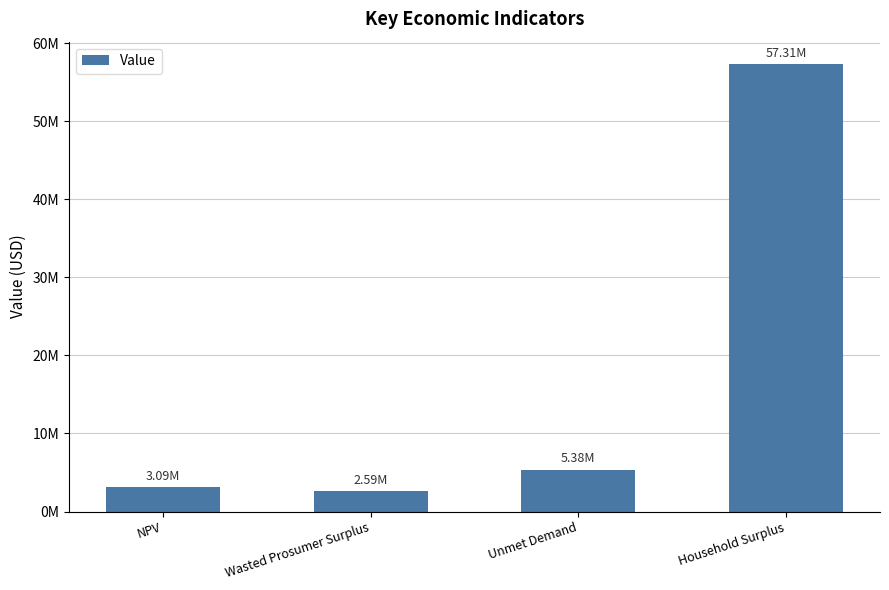

What value does the data have at Wasted Prosumer Surplus?

2594526.5